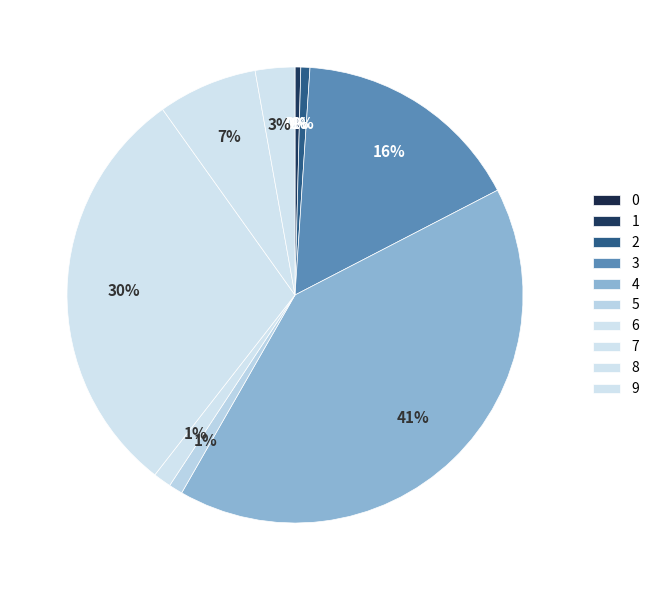

Rank the categories by value from lowest to highest.

0, 1, 2, 5, 6, 9, 8, 3, 7, 4